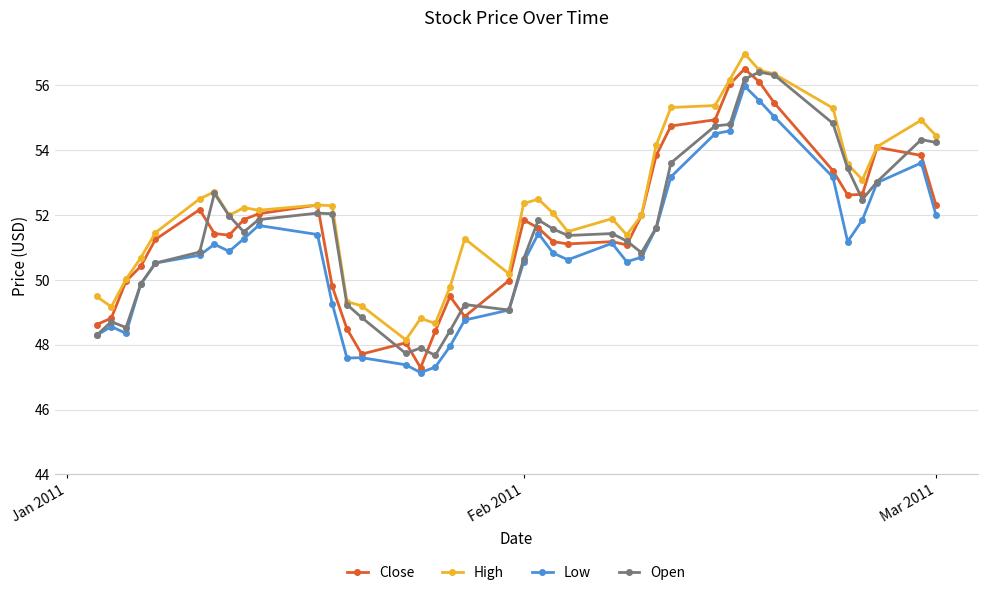

Which series has the largest total across all categories?

High